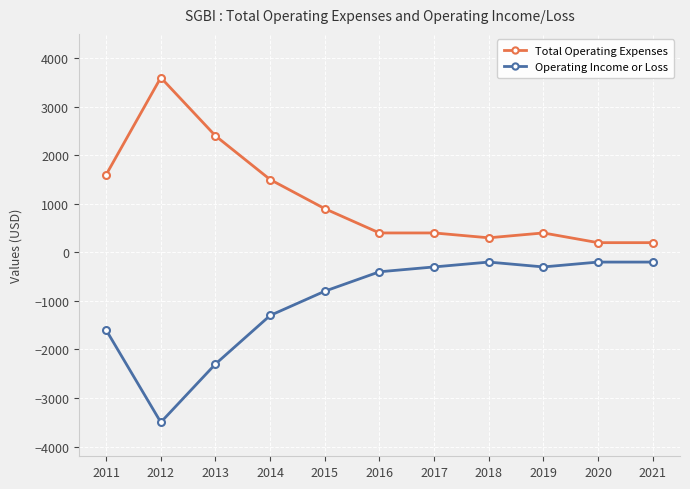

Is it true that Total Operating Expenses equals 900 at 2015?

True